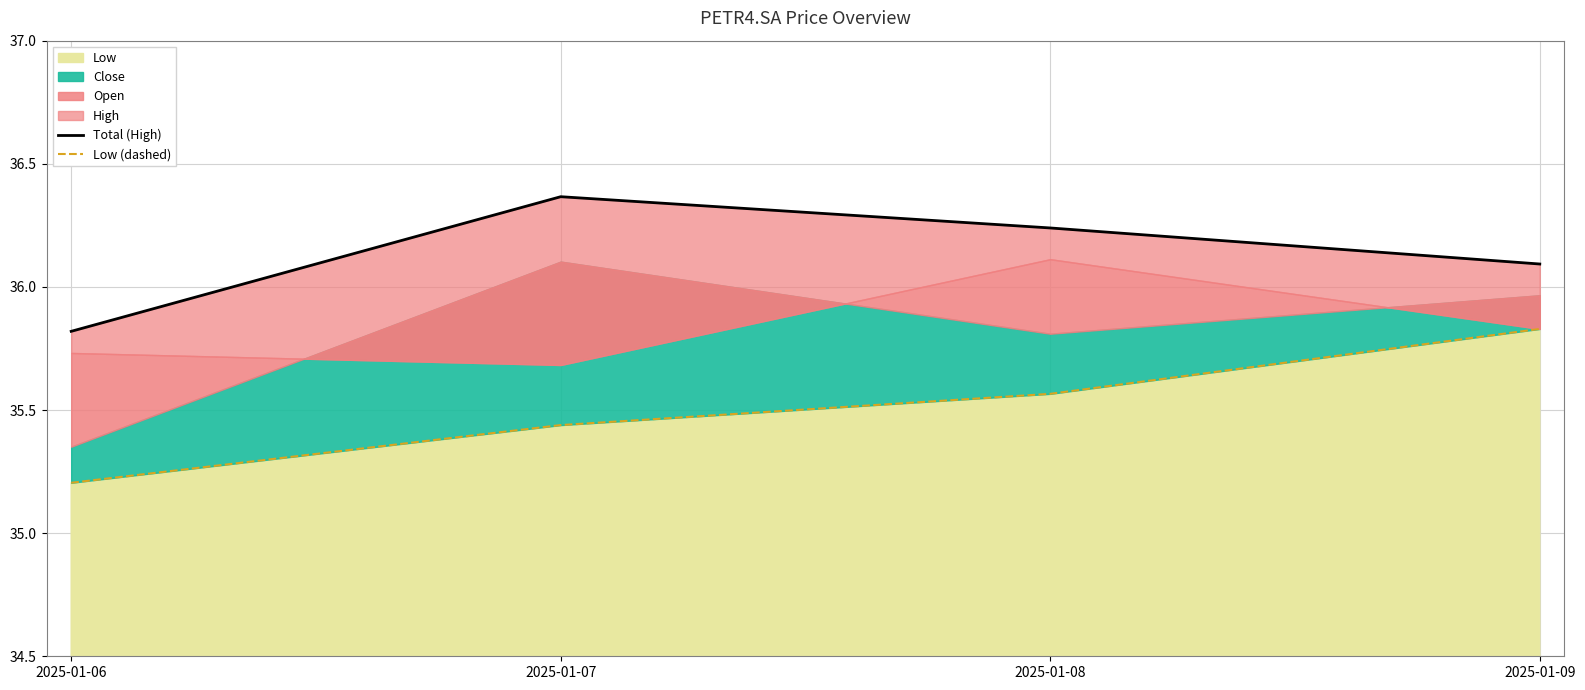

What is the spread (max minus min) of values at 2025-01-08?

0.7